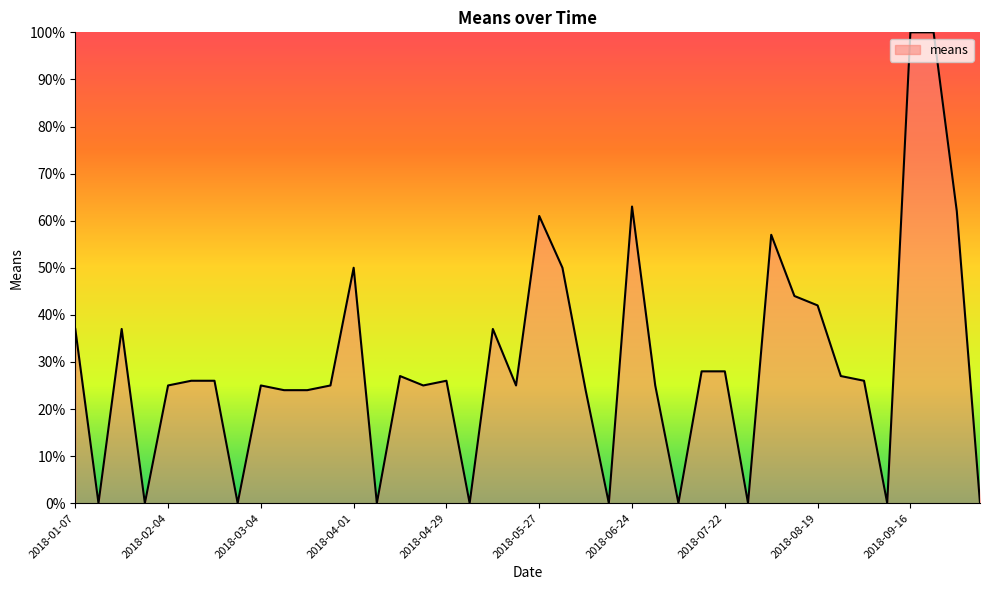

What is the greatest value displayed?

100